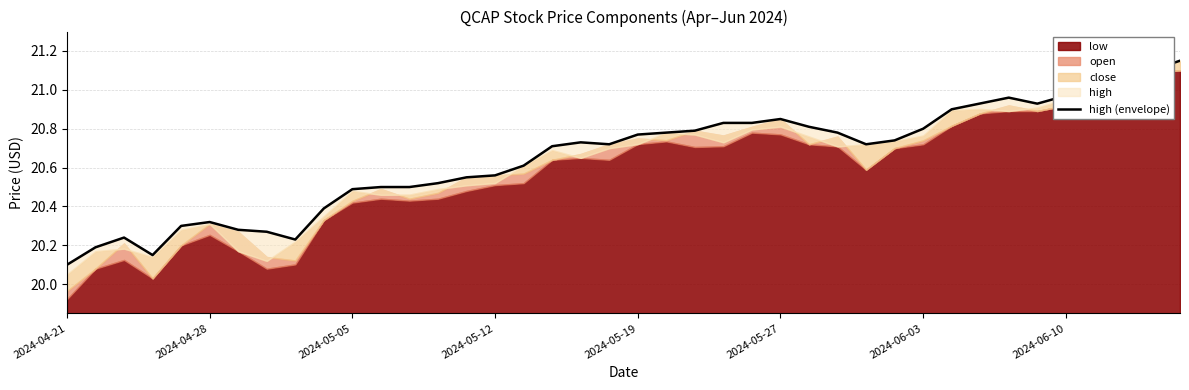

The chart shows a value of 8.1 at 2024-05-05. True or false?

False